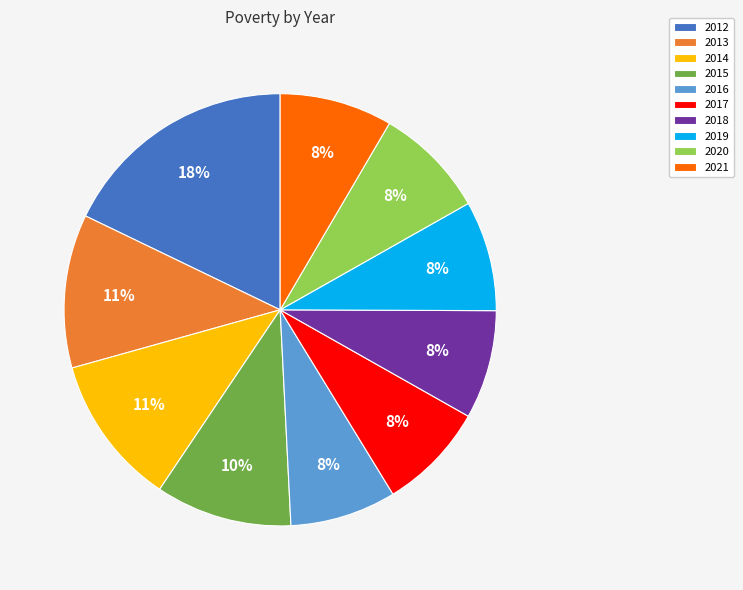

Do 2015 and 2014 together represent more than half of the pie?

No